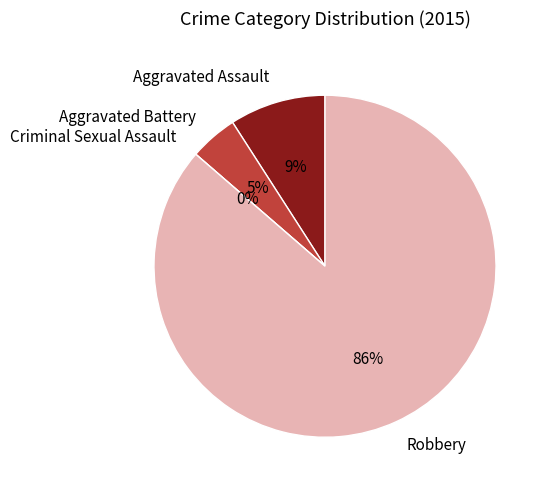

To the nearest percent, what is the difference between the largest and smallest slice percentages?

86%